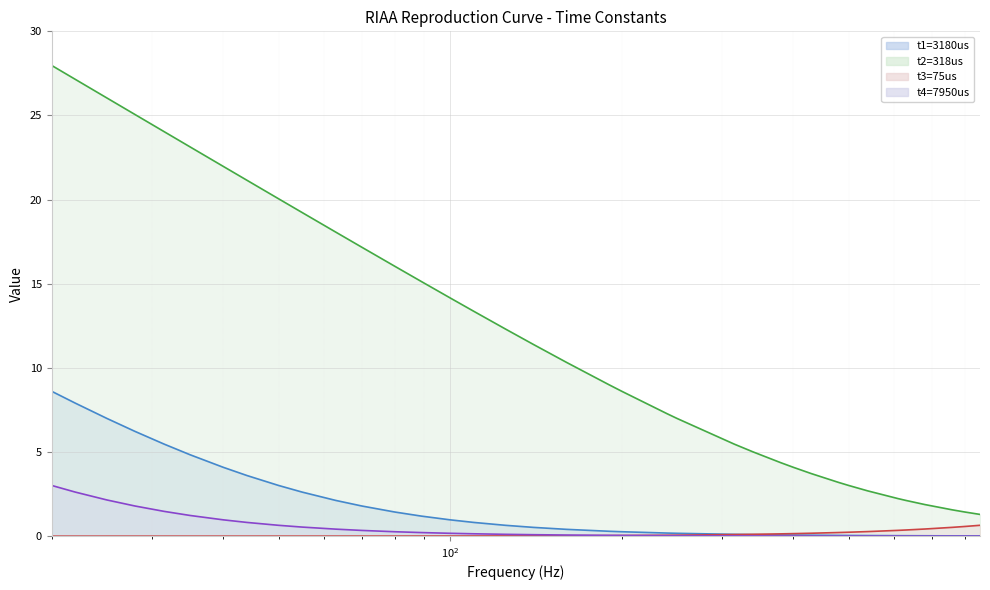

Where is t2=318us nearest to the value 14?

100